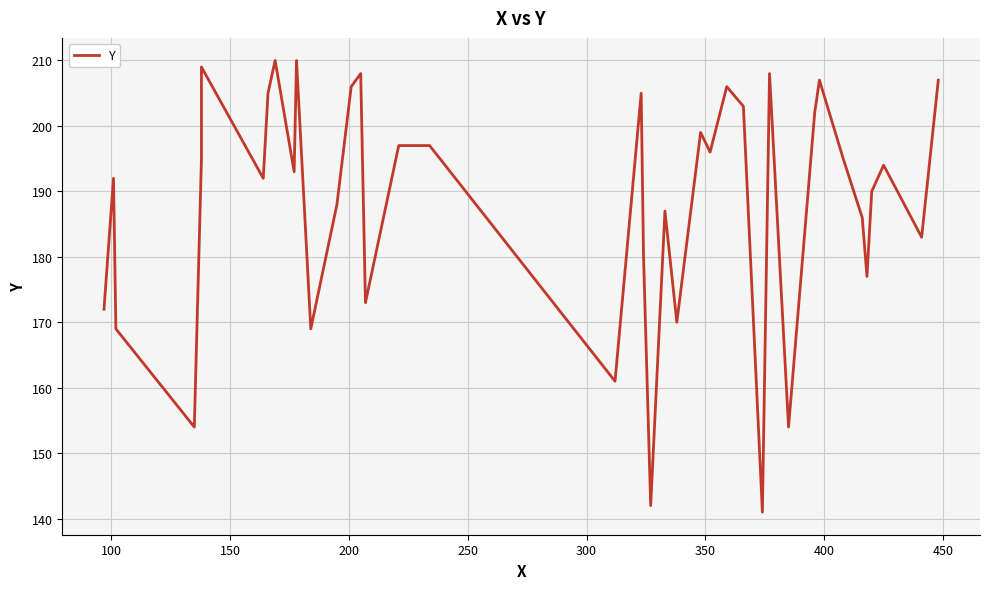

What is the average value?

188